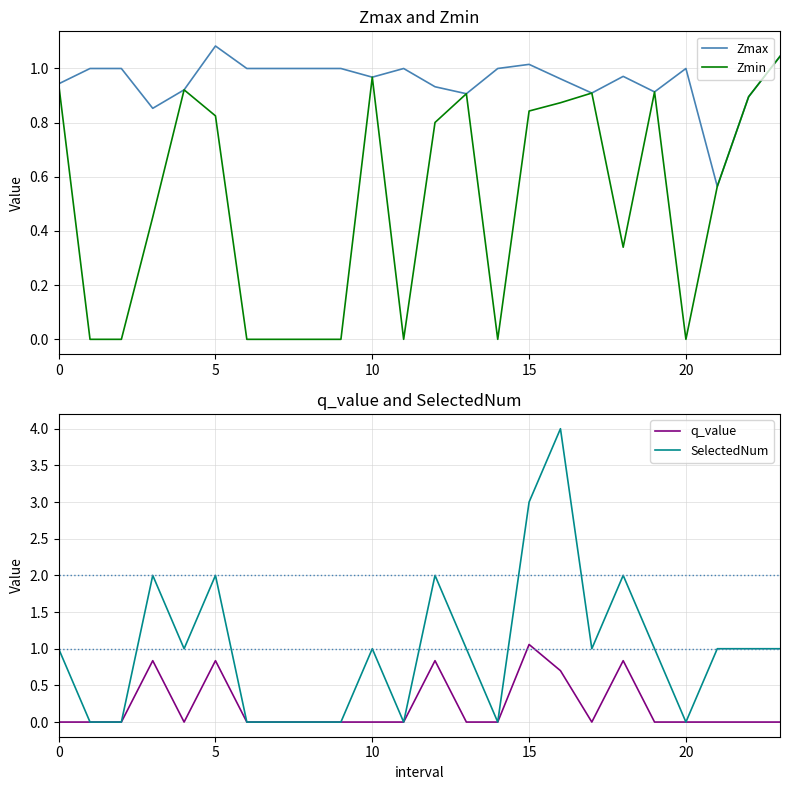

Count the number of categories in the chart.

24